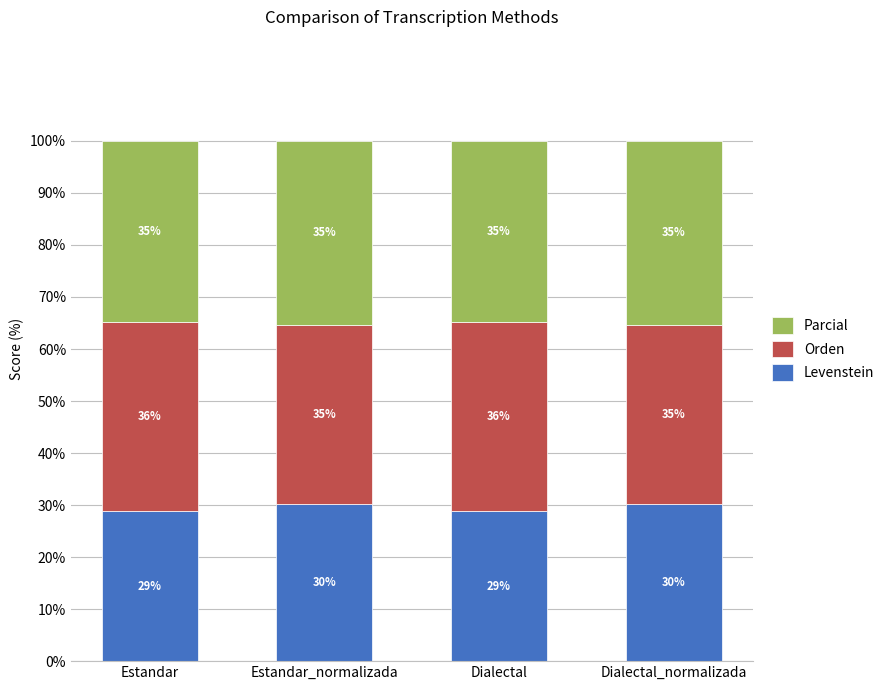

True or false: Levenstein has a value of 45.5 at Dialectal.

False